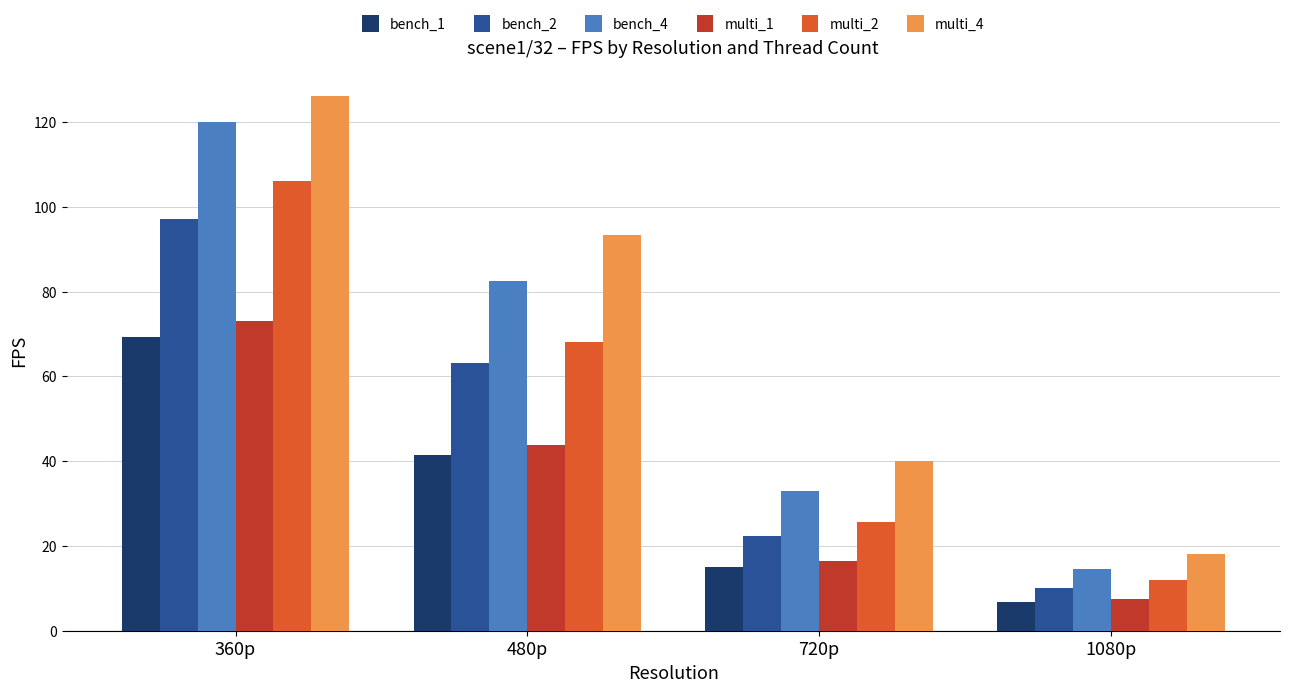

The bench_1 series shows 69.2 at 360p. True or false?

True